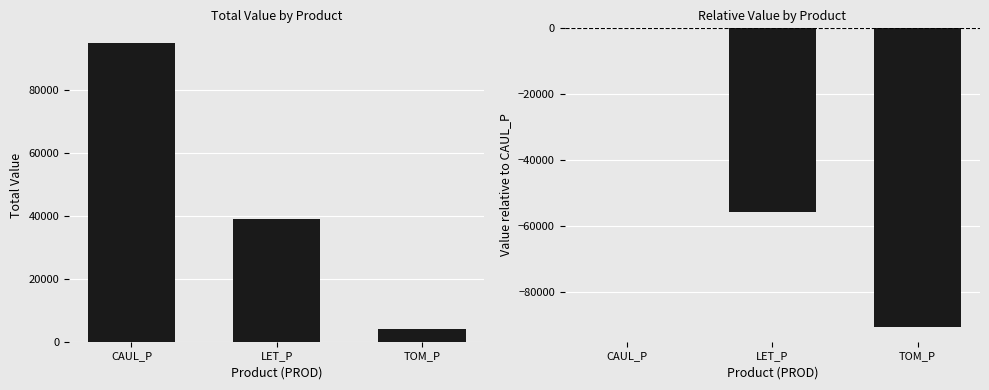

List the series in order of their overall mean, lowest first.

Relative Value, Total Value